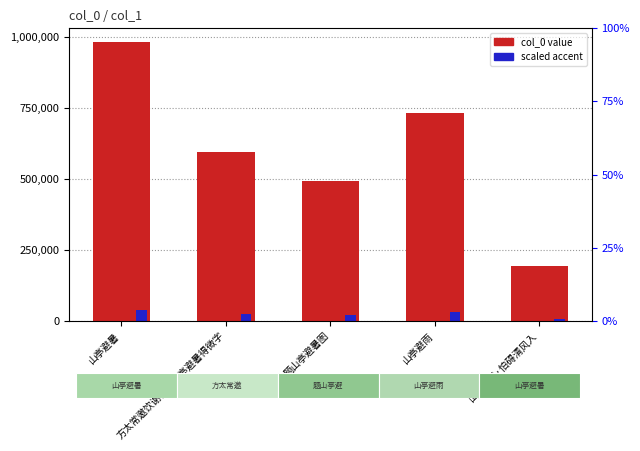

What is the label of the 3rd bar from the left?

题山亭避暑图